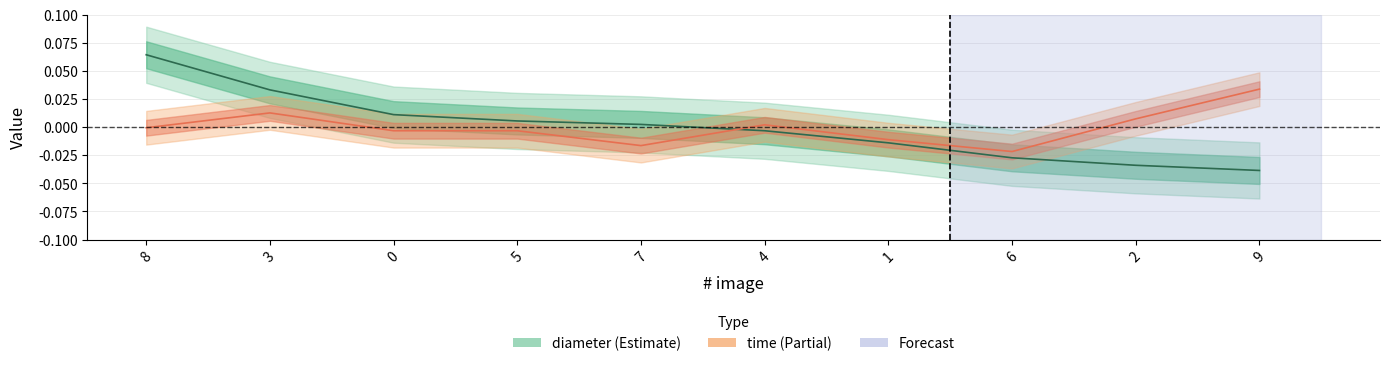

How many values in diameter are below zero?

5